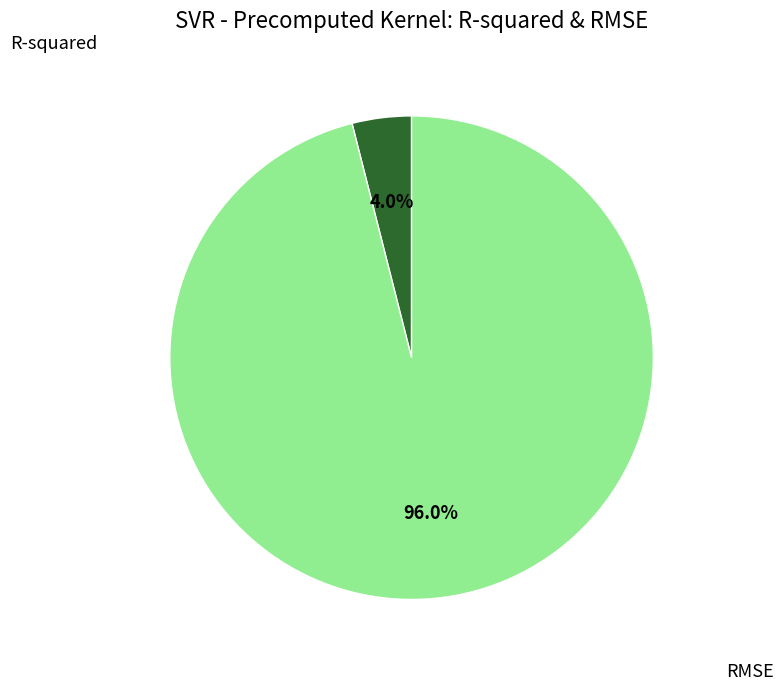

Is there any slice that represents more than half of the pie?

Yes